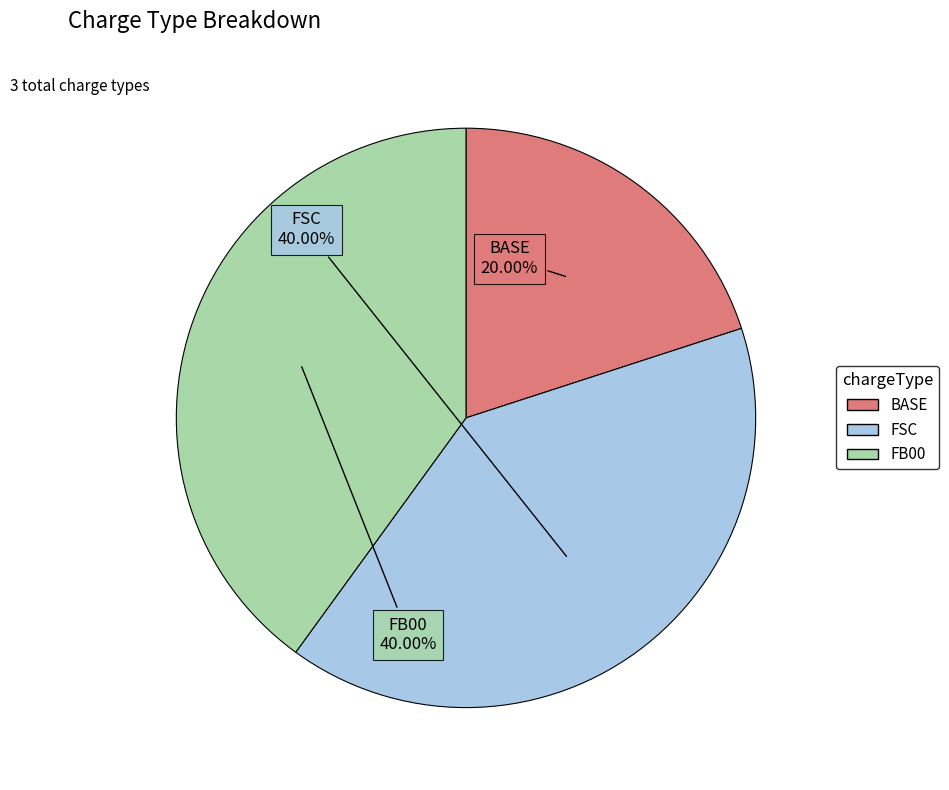

Is FSC the majority of the pie?

No